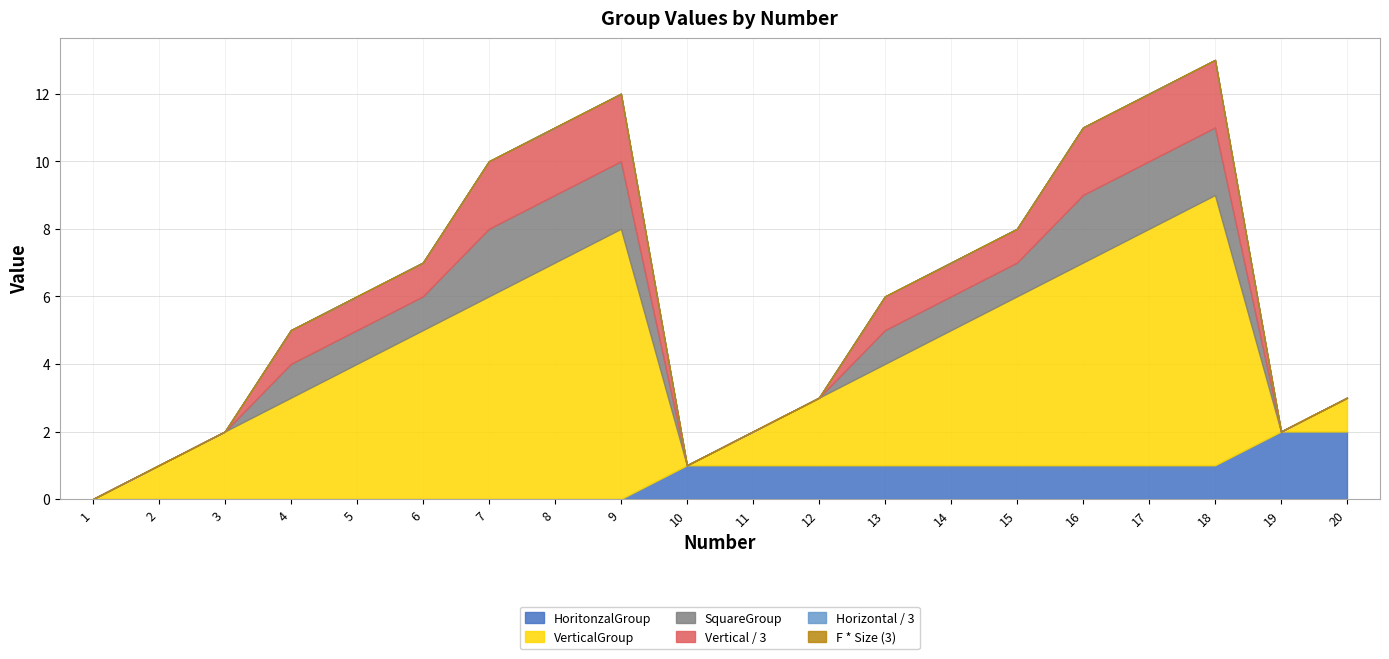

Reading left to right, list all the values displayed in this chart.

HoritonzalGroup: 0	0	0	0	0	0	0	0	0	1	1	1	1	1	1	1	1	1	2	2
VerticalGroup: 0	1	2	3	4	5	6	7	8	0	1	2	3	4	5	6	7	8	0	1
SquareGroup: 0	0	0	1	1	1	2	2	2	0	0	0	1	1	1	2	2	2	0	0
Vertical / 3: 0	0	0	1	1	1	2	2	2	0	0	0	1	1	1	2	2	2	0	0
Horizontal / 3: 0	0	0	0	0	0	0	0	0	0	0	0	0	0	0	0	0	0	0	0
F * Size (3): 0	0	0	0	0	0	0	0	0	0	0	0	0	0	0	0	0	0	0	0